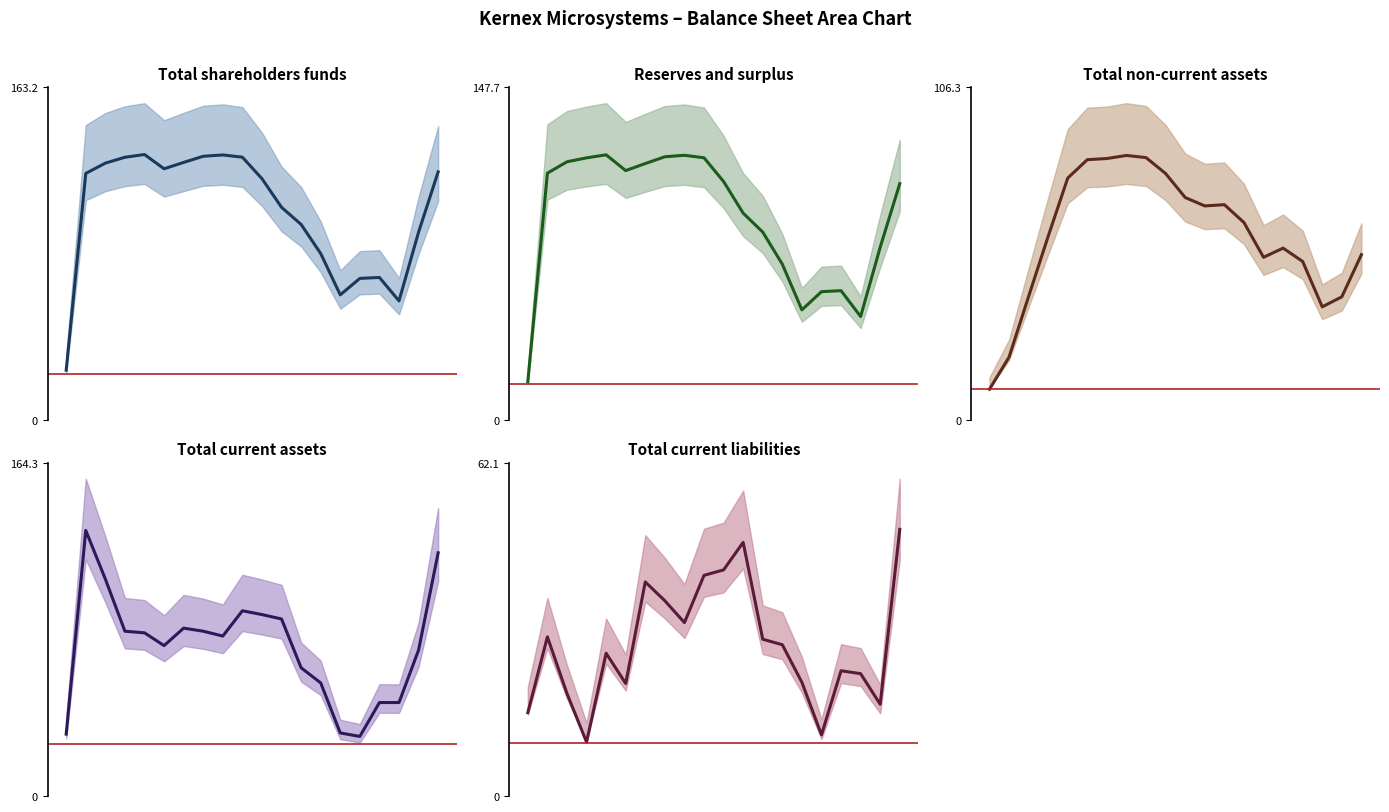

At Mar 15, list the series in order from largest to smallest.

Total shareholders funds, Reserves and surplus, Total current assets, Total non-current assets, Total current liabilities